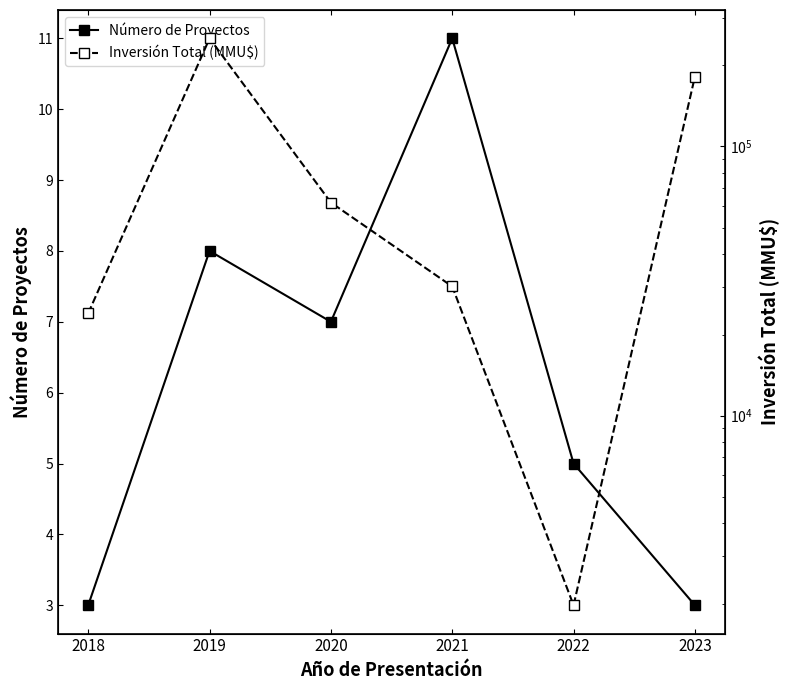

What is the maximum value shown in the chart?

252200